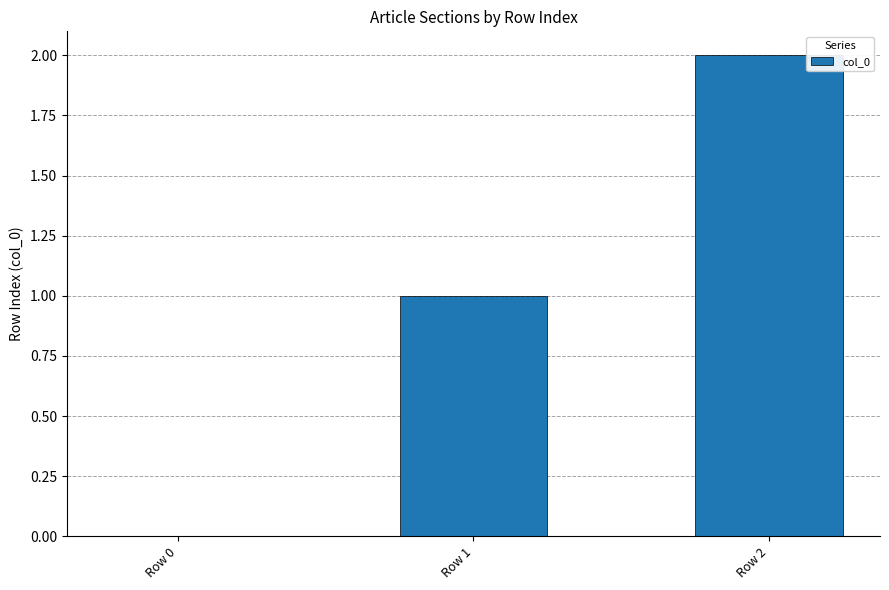

True or false: the data shows 0 at Row 0.

True